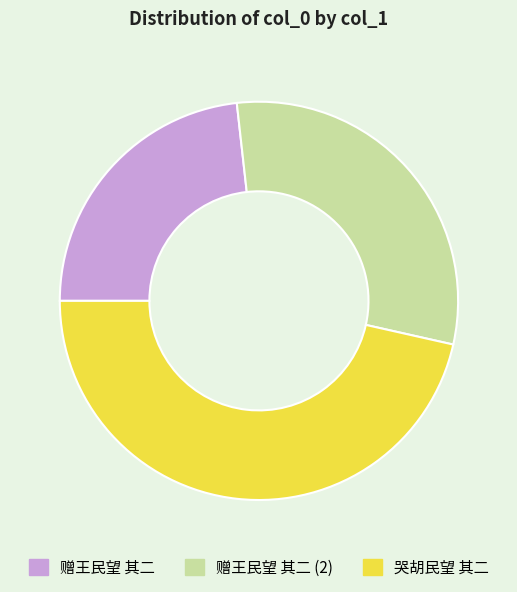

Does any single category account for the majority?

No